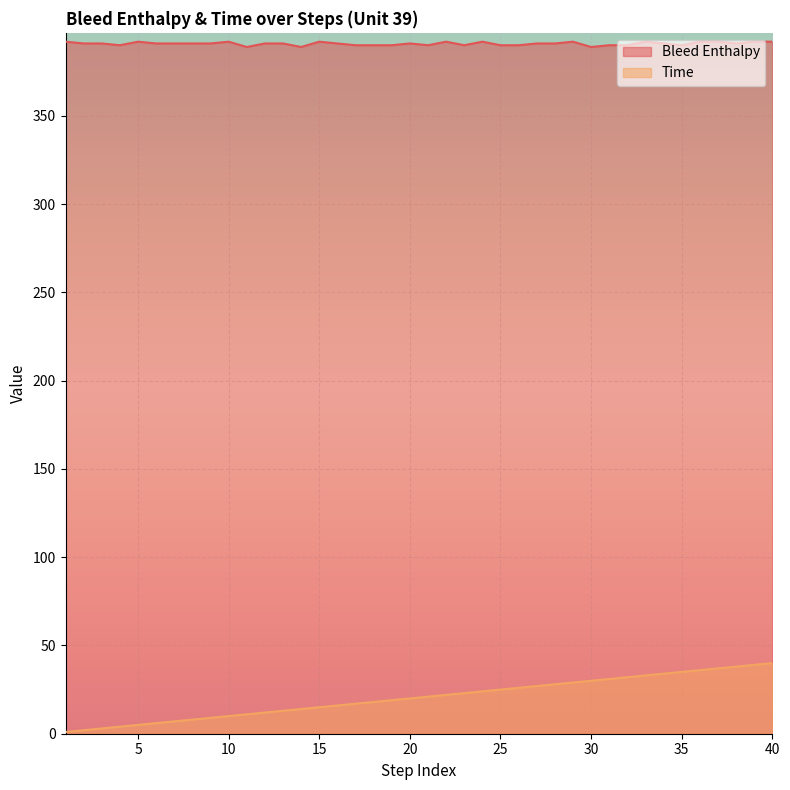

In Bleed Enthalpy, how many points are lower than both neighbors (excluding endpoints)?

8